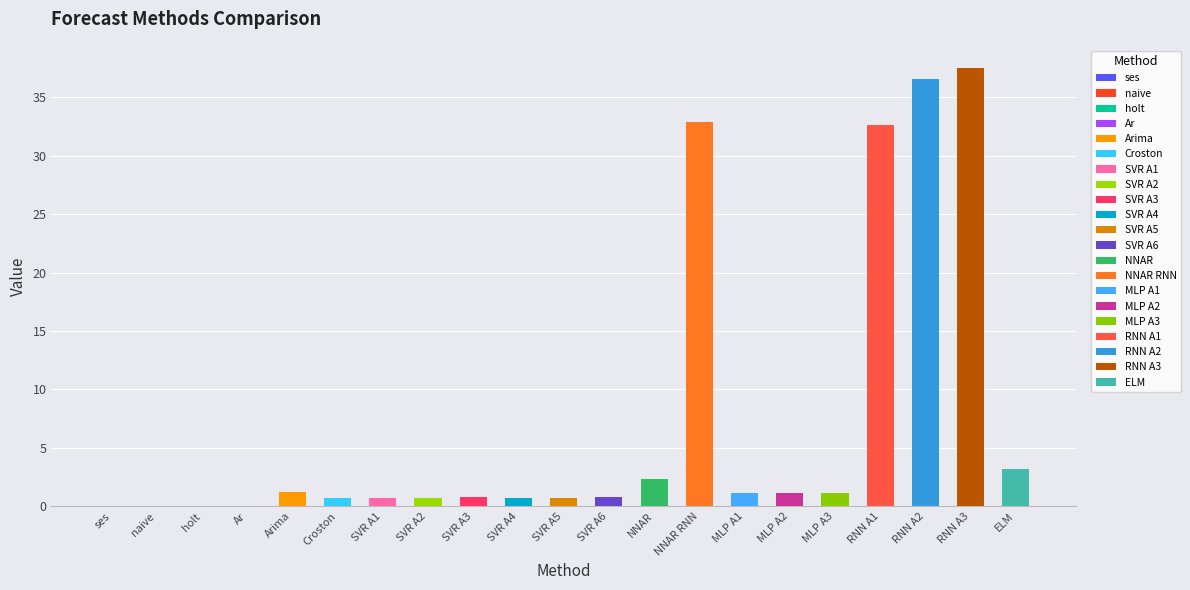

Are the bars horizontal?

No